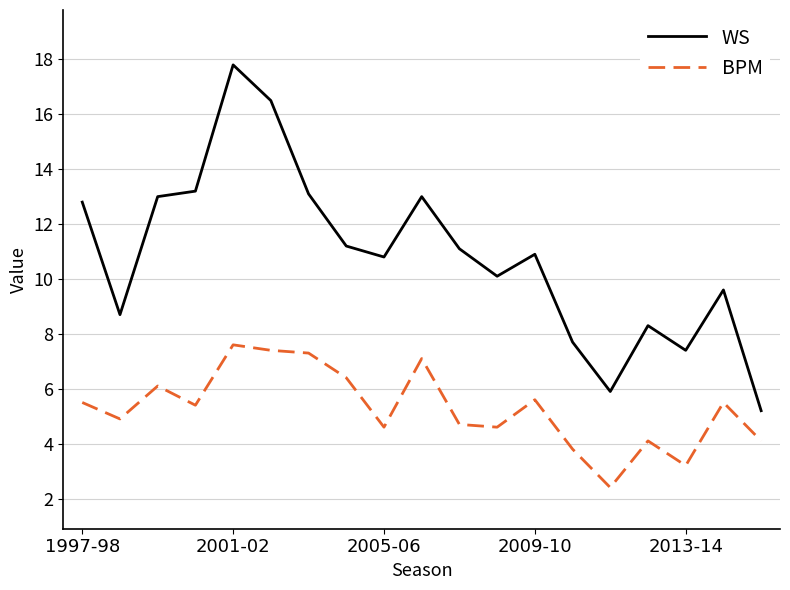

Reading left to right, what are all the values shown in this chart?

WS: 12.8	8.7	13.0	13.2	17.8	16.5	13.1	11.2	10.8	13.0	11.1	10.1	10.9	7.7	5.9	8.3	7.4	9.6	5.2
BPM: 5.5	4.9	6.1	5.4	7.6	7.4	7.3	6.4	4.6	7.1	4.7	4.6	5.6	3.8	2.4	4.1	3.2	5.5	4.1